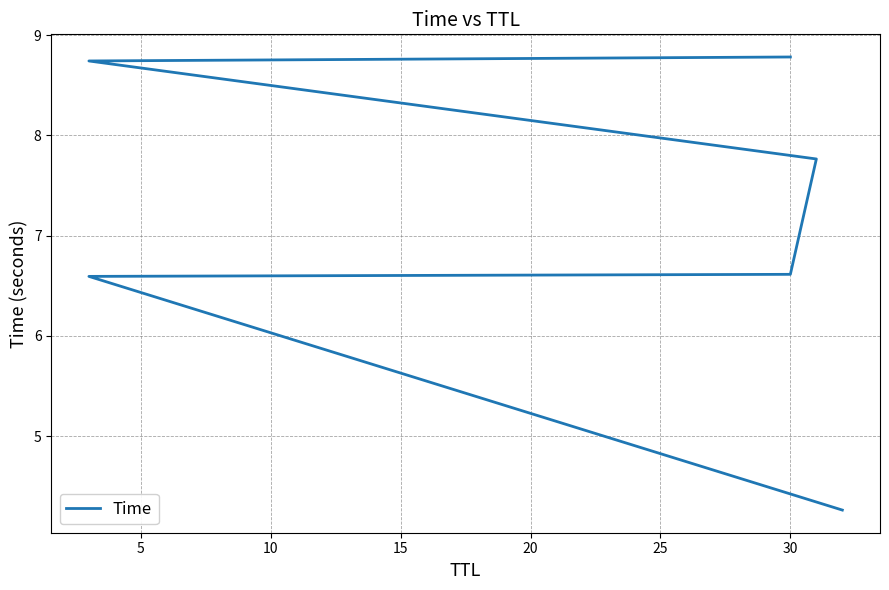

What is the smallest value displayed?

4.3